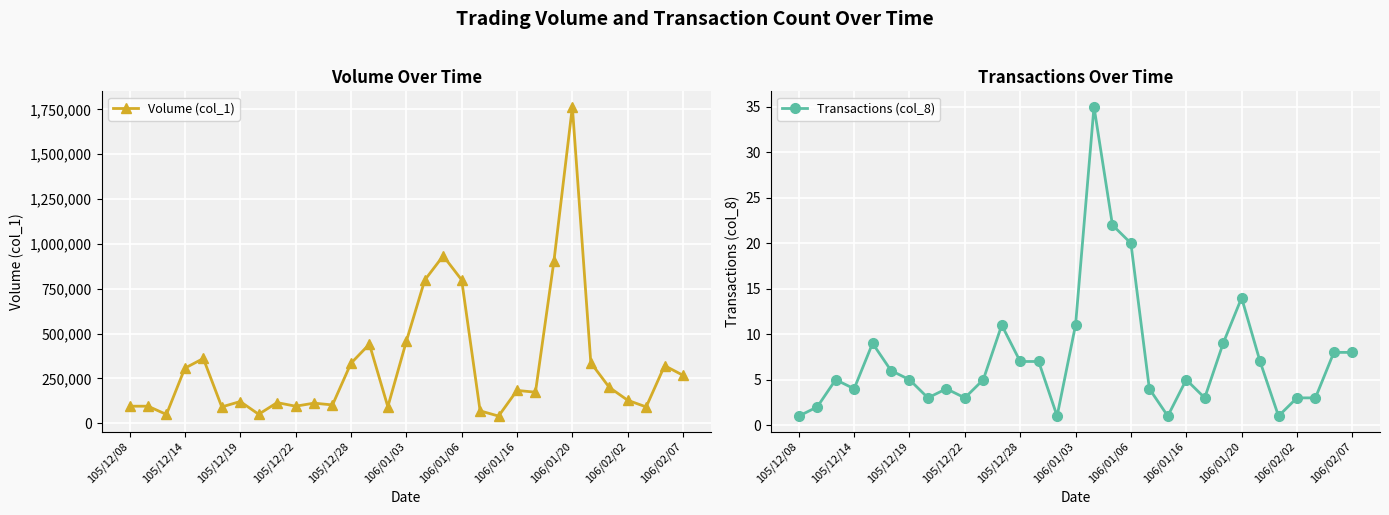

Where is the first local minimum for Transactions (col_8)?

105/12/14